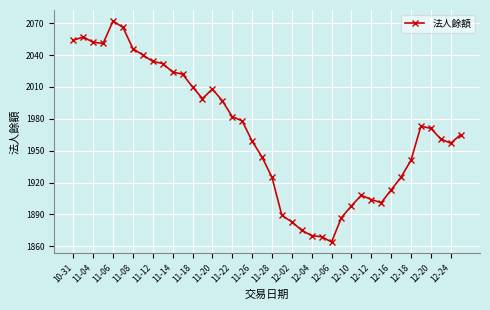

What is the minimum value shown in the chart?

1864